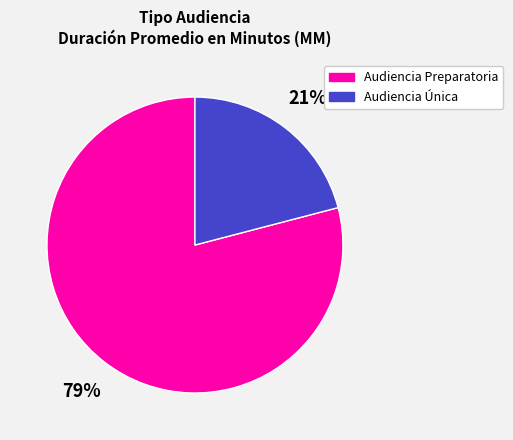

How many segments does this pie chart have?

2